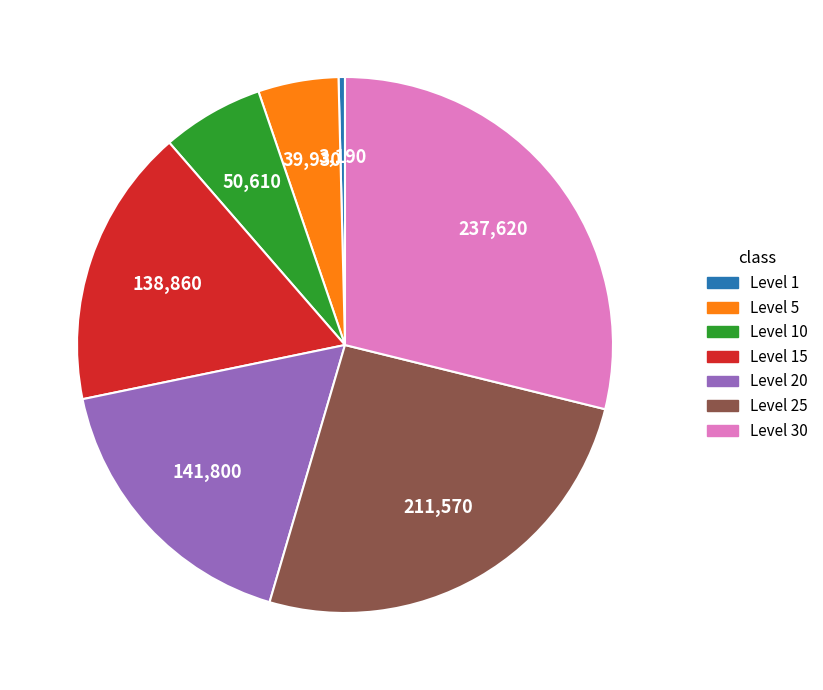

Does any single category account for the majority?

No